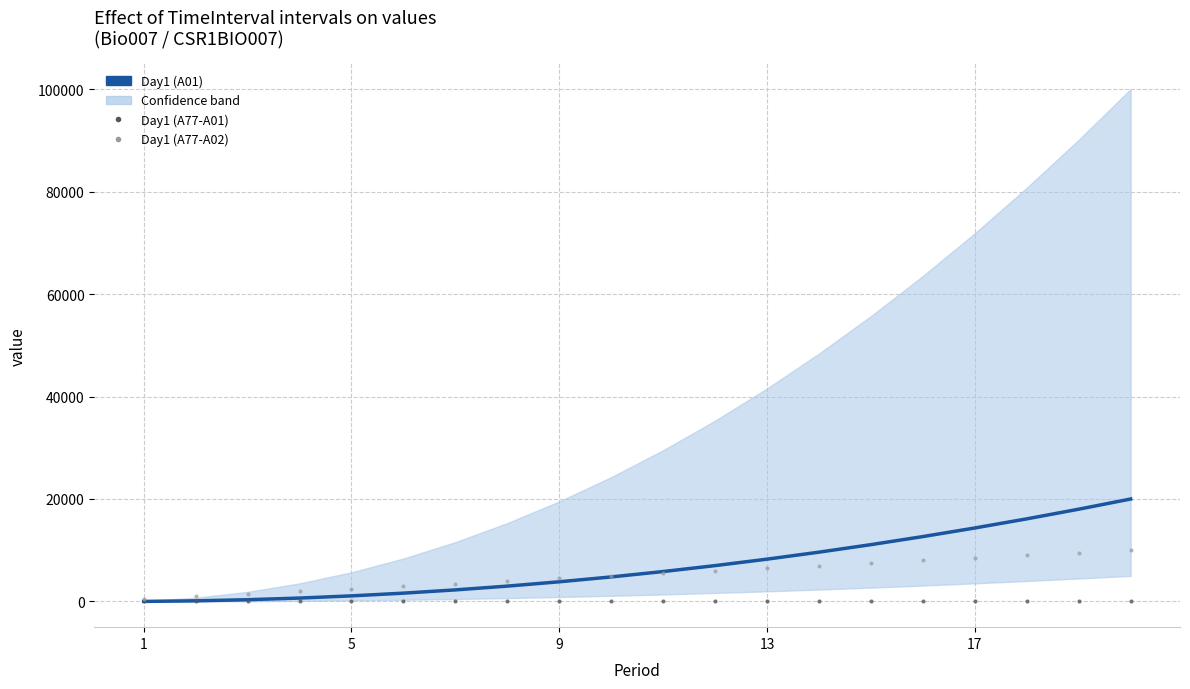

At how many categories does at least one series exceed 9967?

6